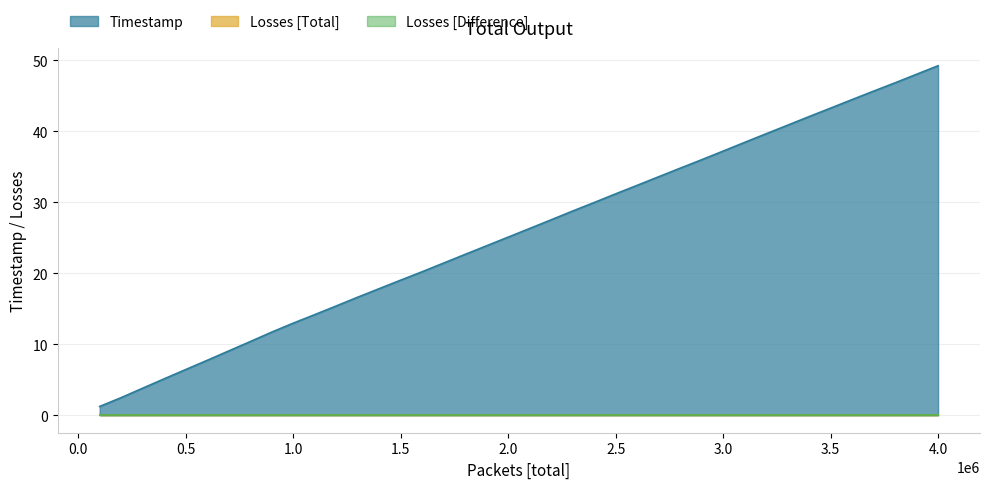

True or false: Timestamp and Losses [Difference] intersect in this chart.

False